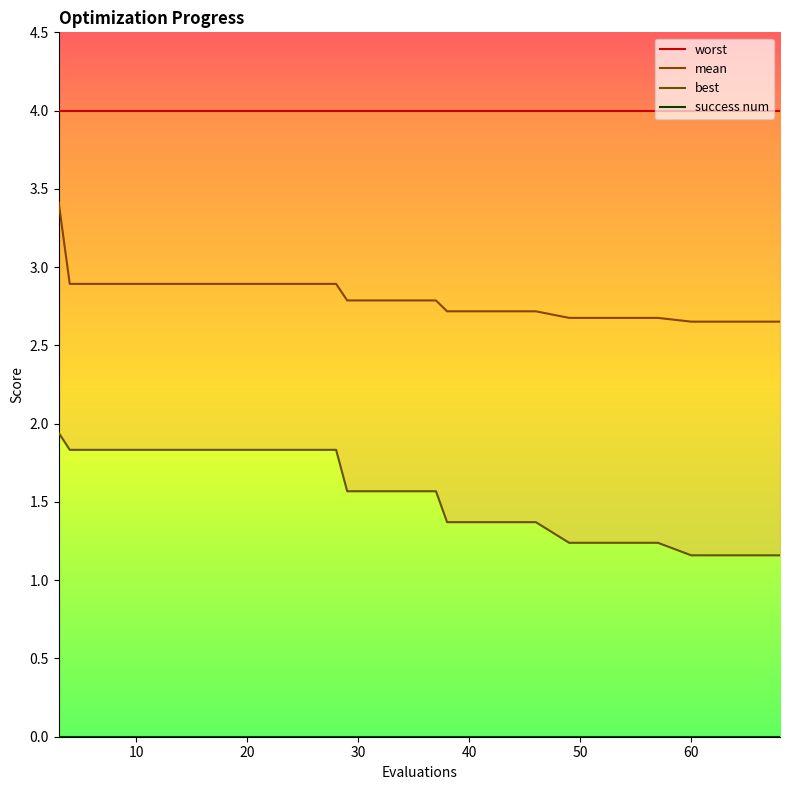

What is the difference between the maximum and minimum values in the mean series?

0.8